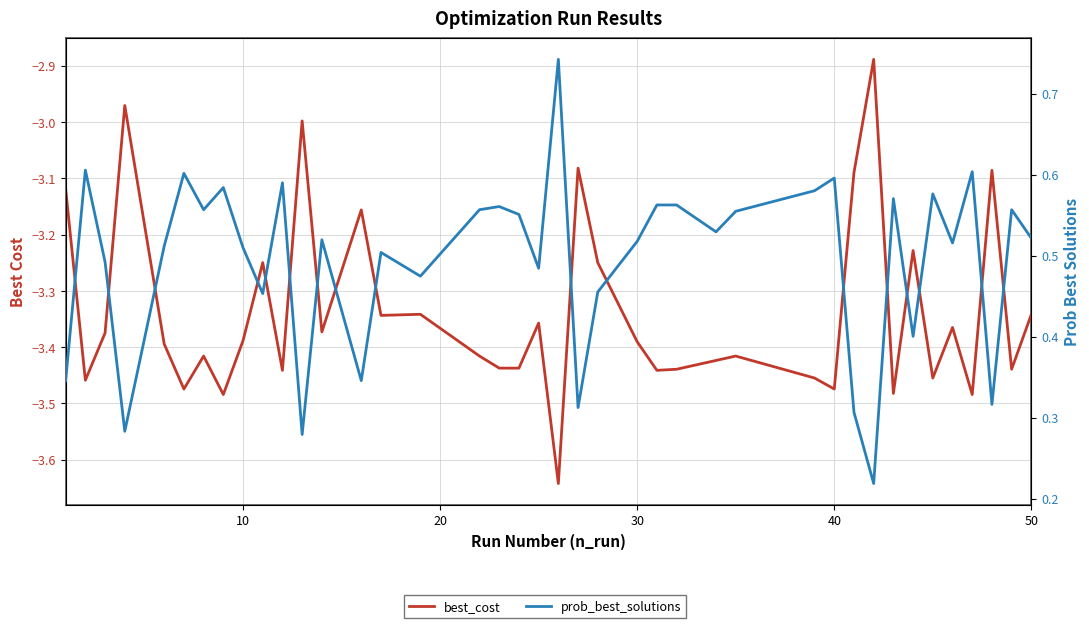

What is the sum of all best_cost values?

-133.5